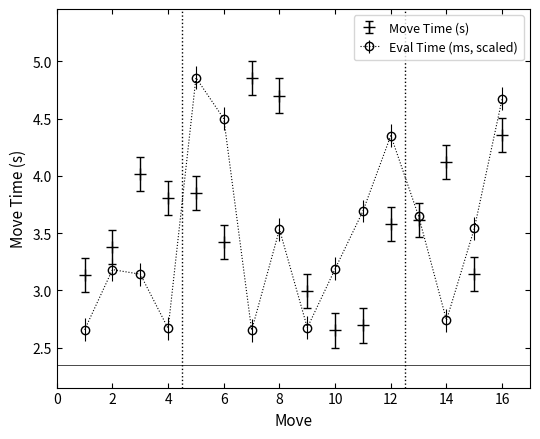

Which series has the largest total across all categories?

Move Time (s)